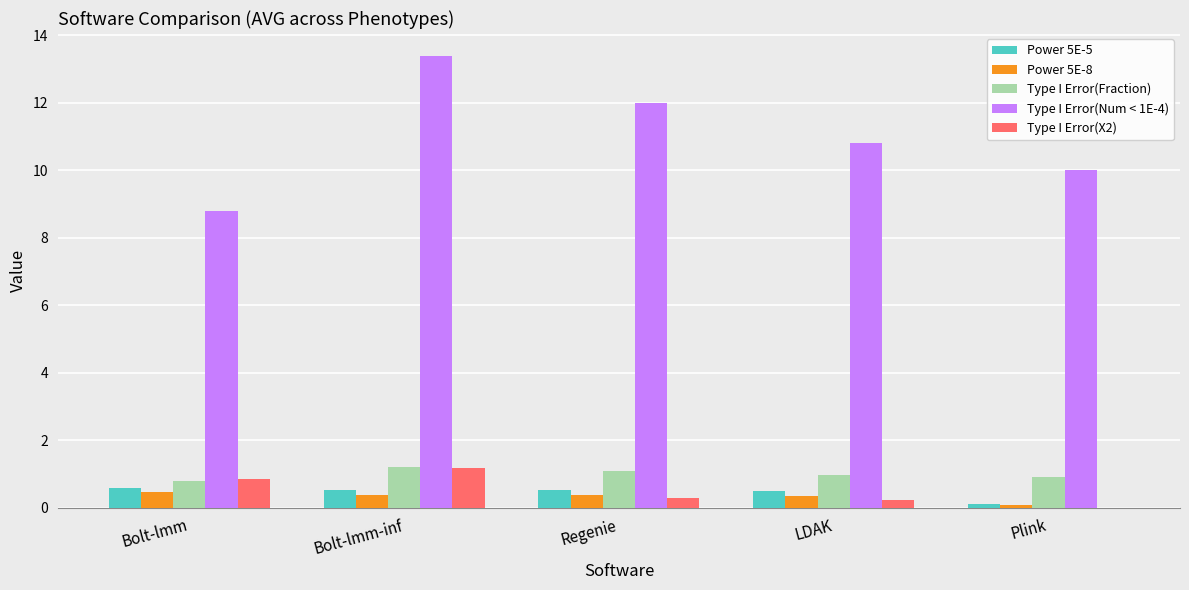

Is it true that Type I Error(X2) equals 0.0 at Plink?

True